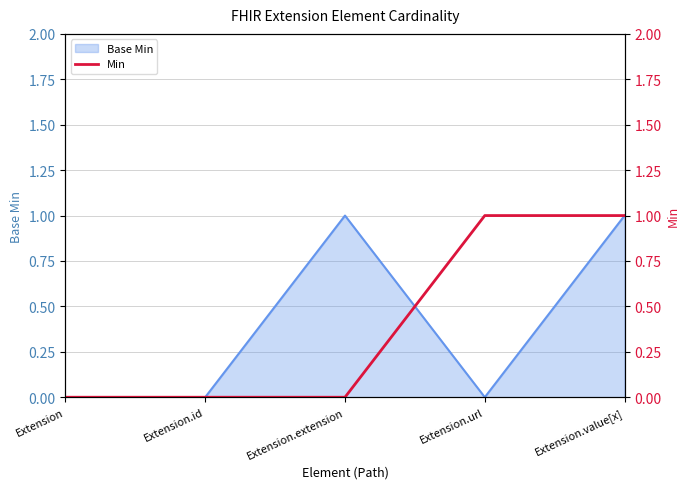

What position from the right is Extension?

5